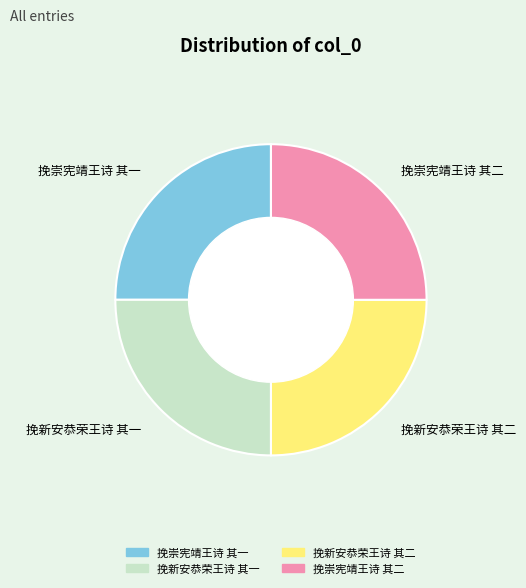

Is 挽新安恭荣王诗 其二 the majority of the pie?

No